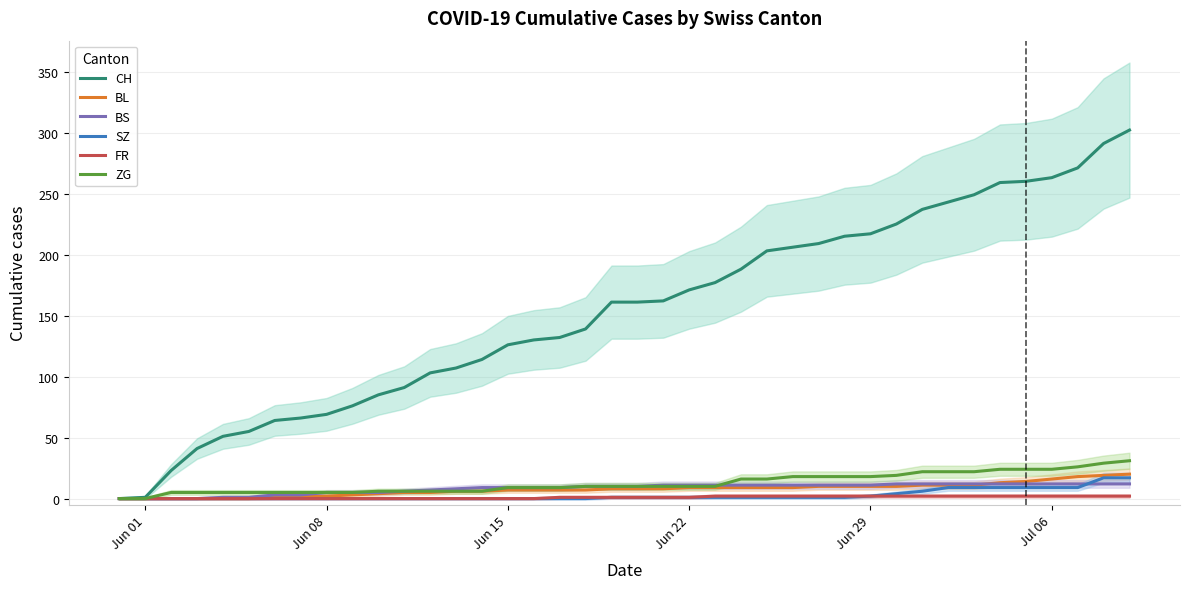

Which series has the largest total across all categories?

CH